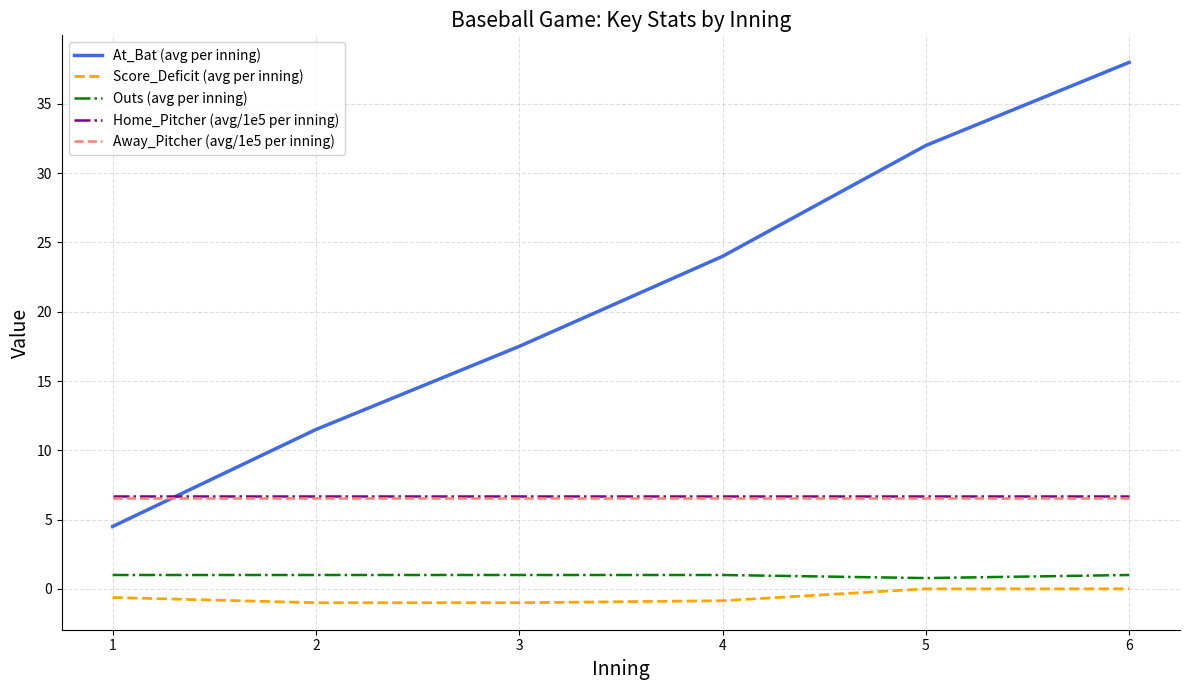

What is the average value of the Score_Deficit (avg per inning) series?

-0.6